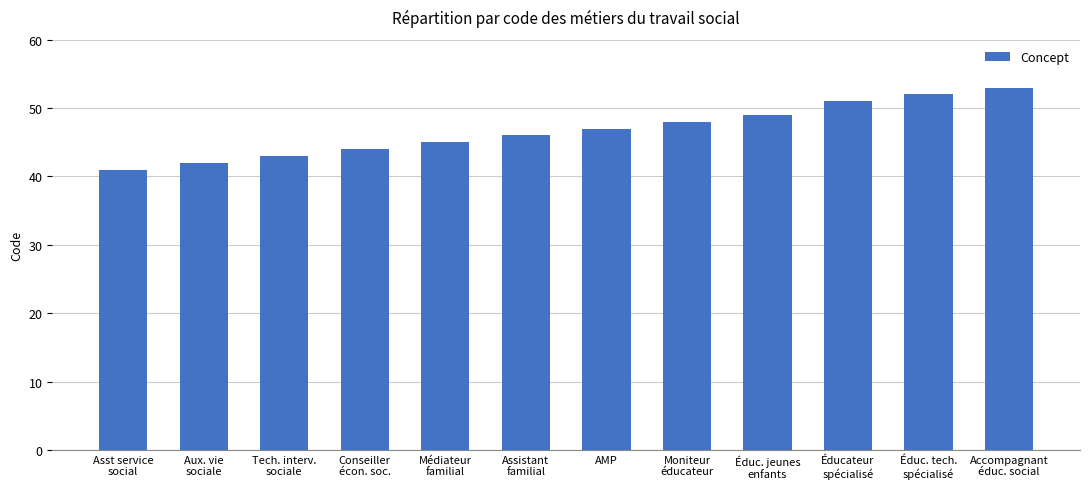

What is the average value?

47